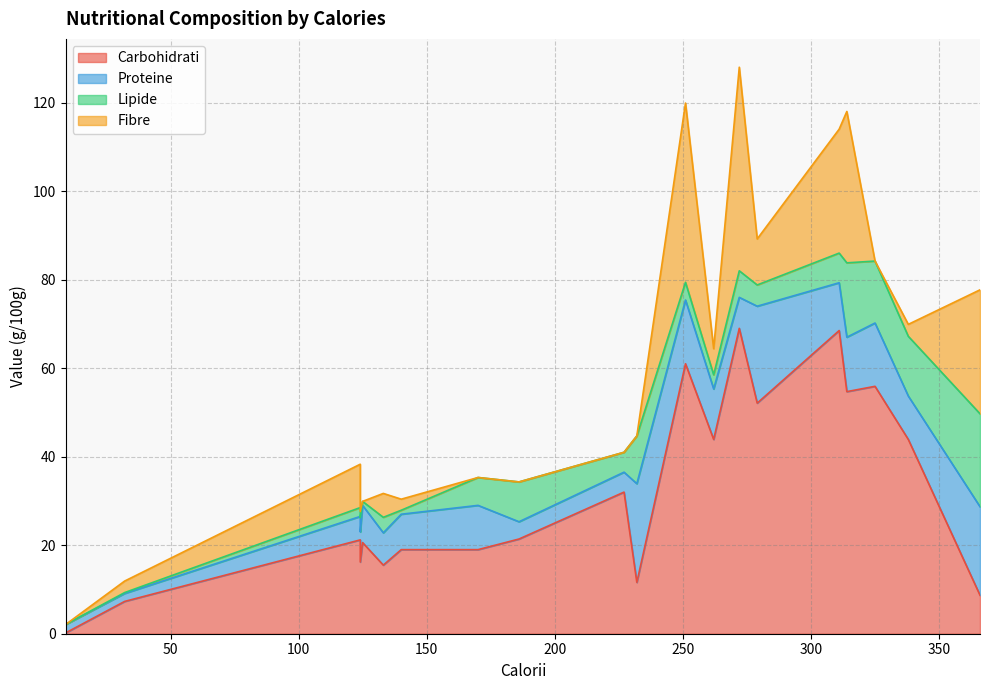

At which category is the sum across all series the highest?

272